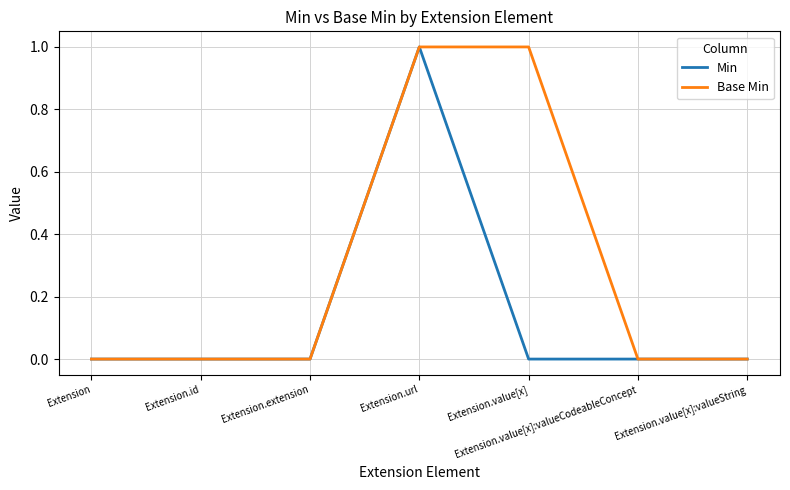

The Min series shows 0 at Extension.value[x]:valueCodeableConcept. True or false?

True